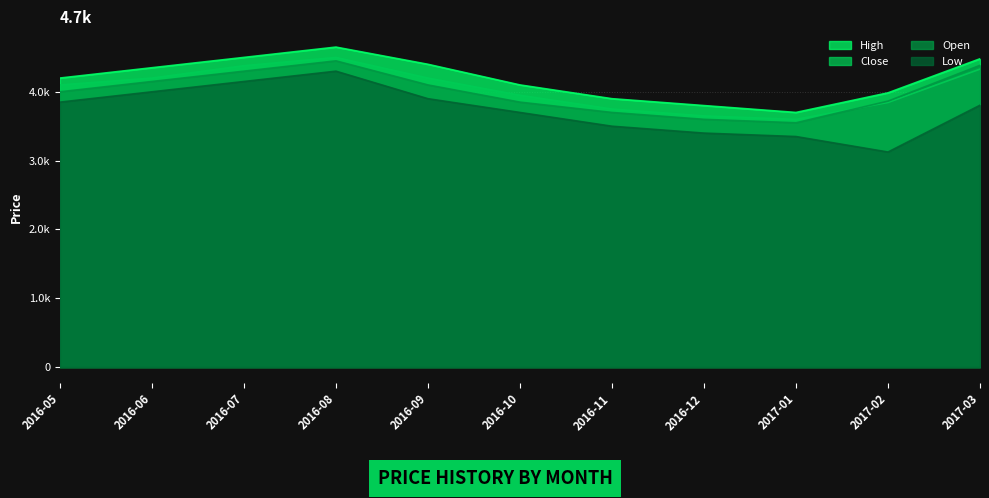

At which label does Close first exceed 4100?

2016-06